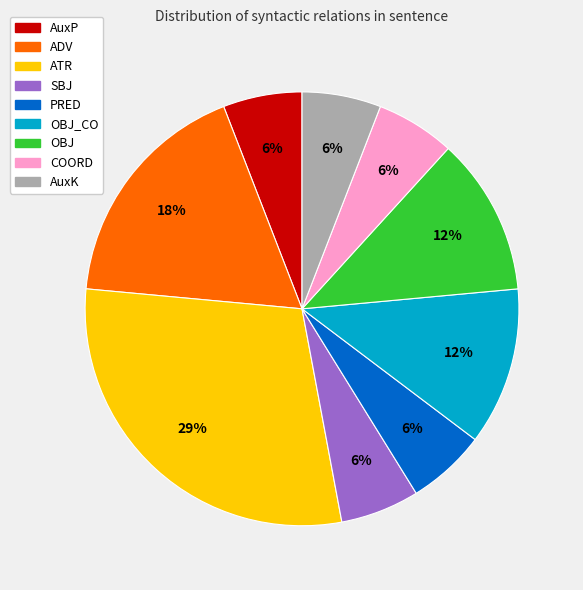

How many slices are in this pie chart?

9